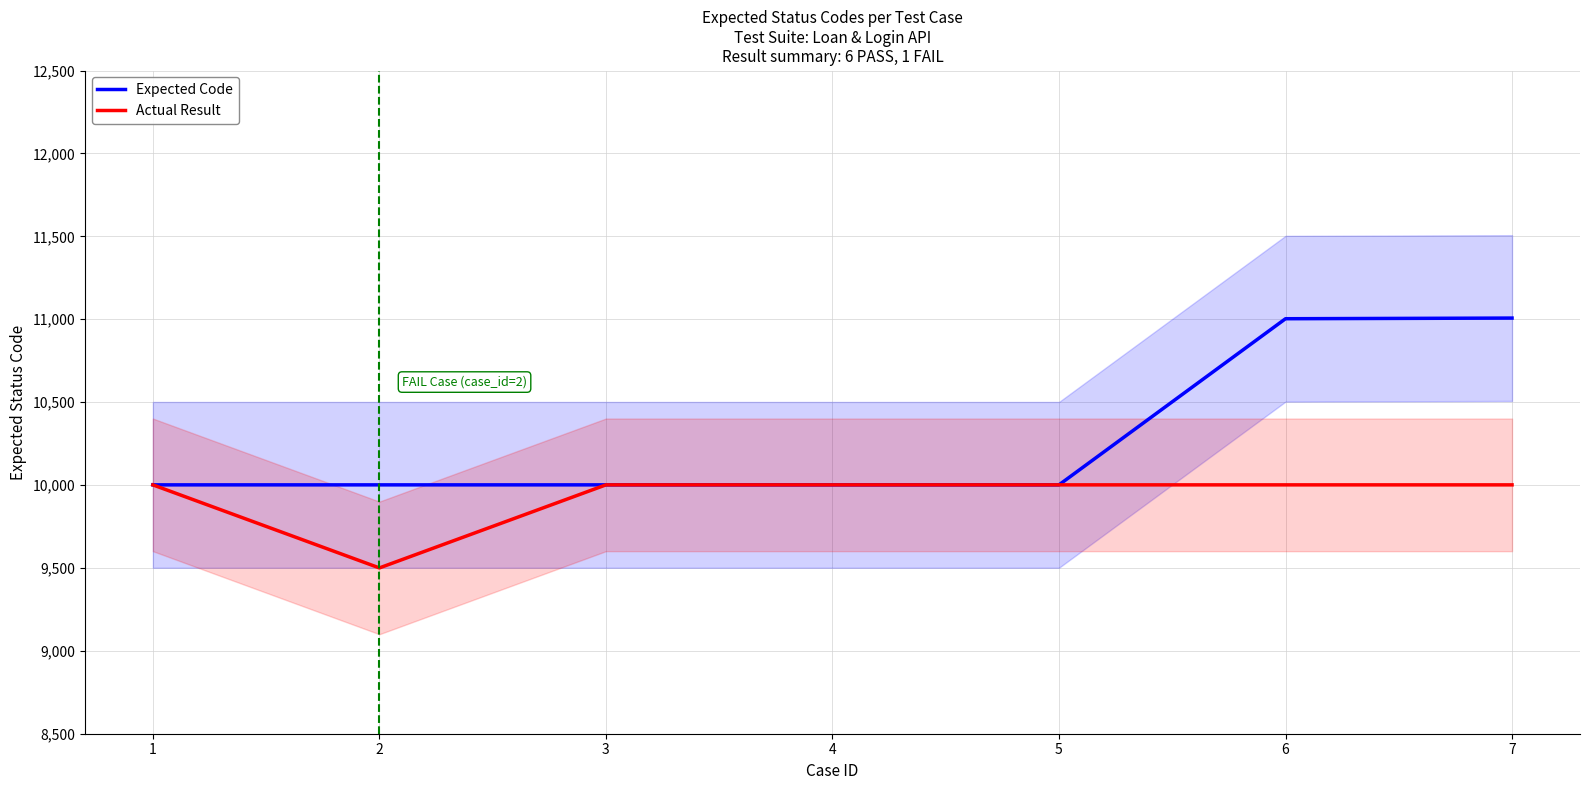

True or false: Expected Code and Actual Result cross at least once.

False